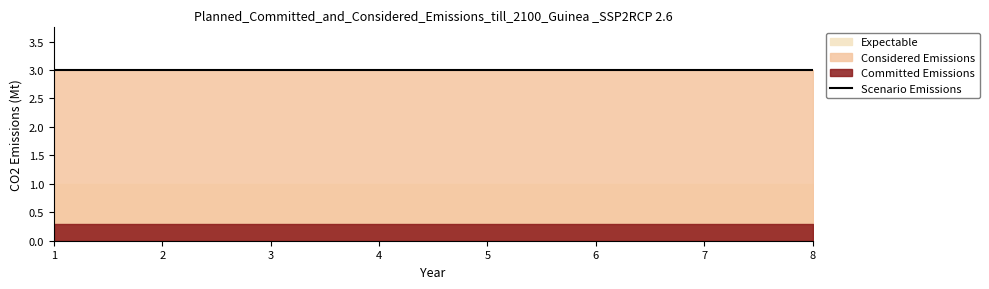

True or false: s and alpha cross at least once.

False